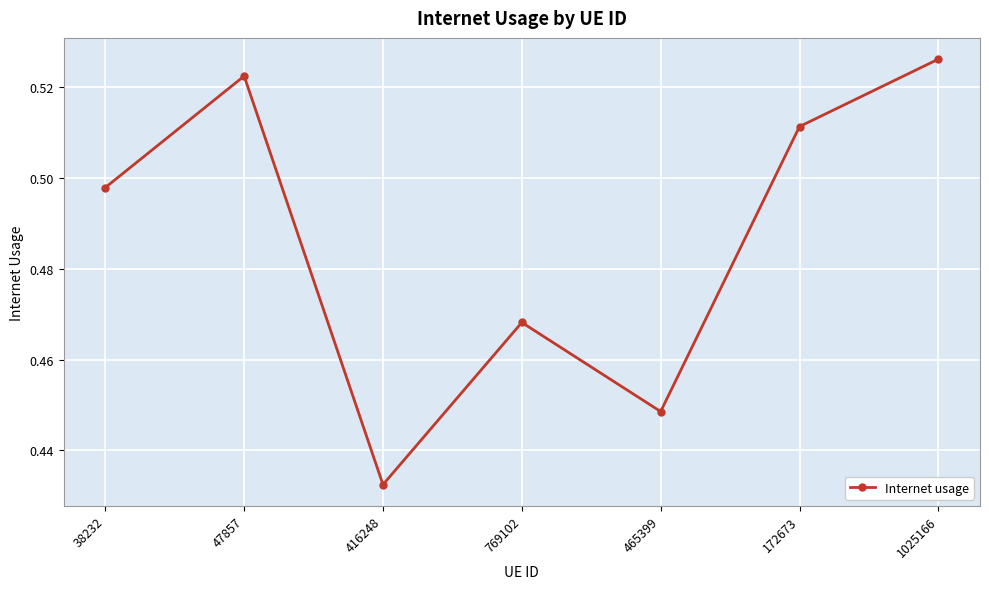

At which category does the chart reach its peak across all series?

1025166